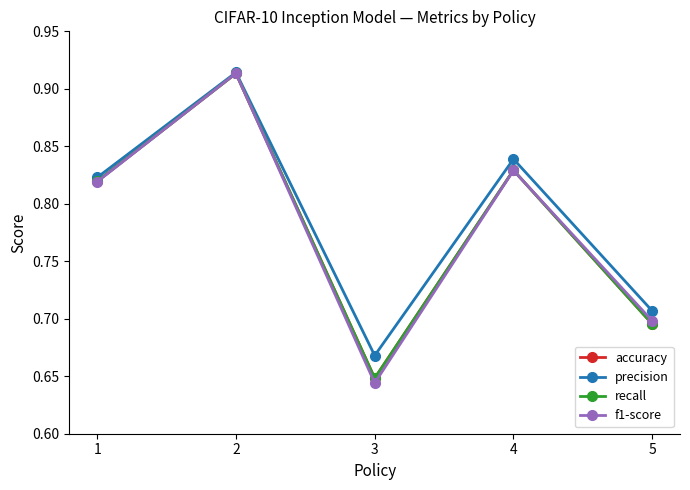

Reading left to right, what are all the values shown in this chart?

accuracy: 0.8	0.9	0.6	0.8	0.7
precision: 0.8	0.9	0.7	0.8	0.7
recall: 0.8	0.9	0.6	0.8	0.7
f1-score: 0.8	0.9	0.6	0.8	0.7